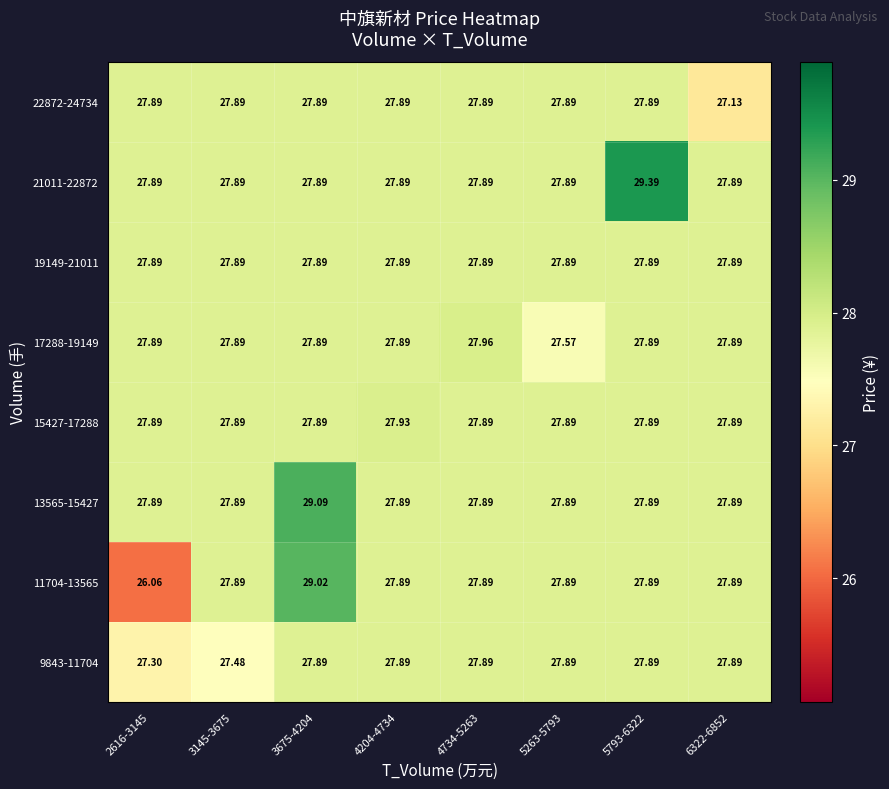

Which has a higher value, 3145-3675 or 4204-4734?

4204-4734